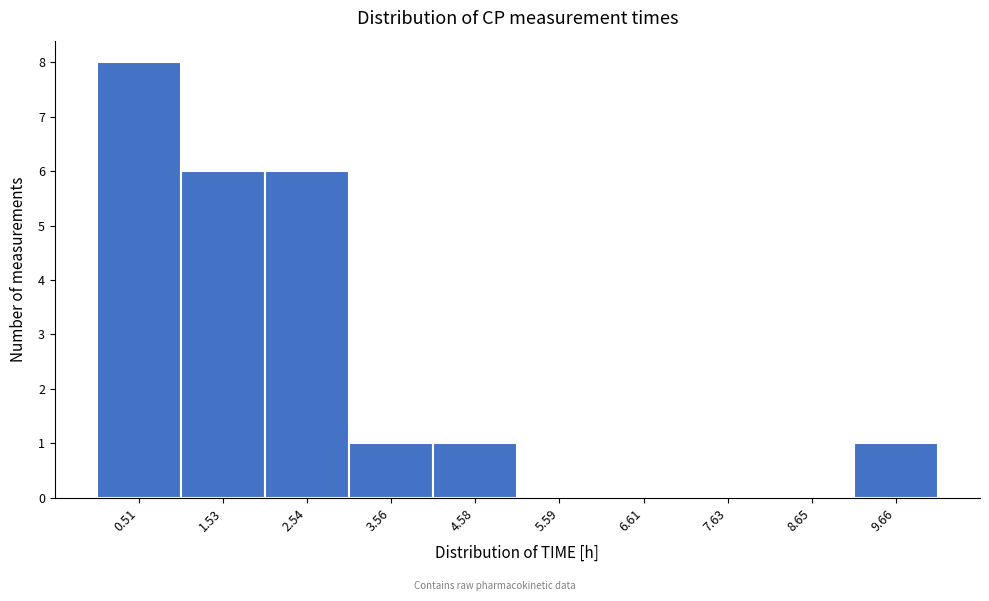

Reading left to right, transcribe this chart: for each bar, give the range it covers on the x-axis and its height. Neither the bar edges nor the heights are printed on the chart, so give them approximately, as read against the axes.

0.0 to 1.0: 8
1.0 to 2.0: 6
2.0 to 3.0: 6
3.0 to 4.0: 1
4.0 to 5.0: 1
5.0 to 6.2: 0
6.2 to 7.2: 0
7.2 to 8.2: 0
8.2 to 9.2: 0
9.2 to 10.2: 1